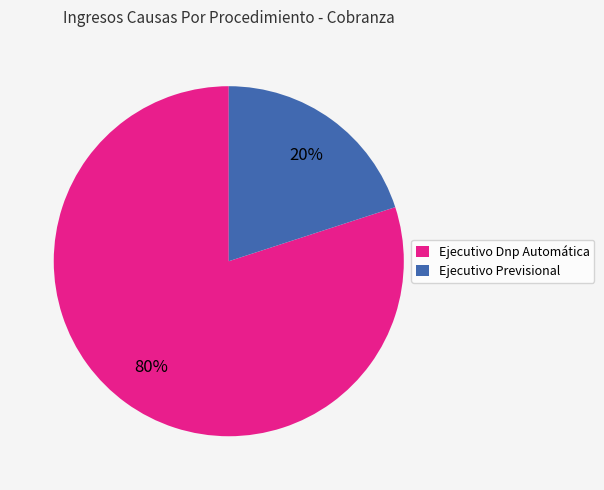

To the nearest percent, what is the difference between the largest and smallest slice percentages?

60%